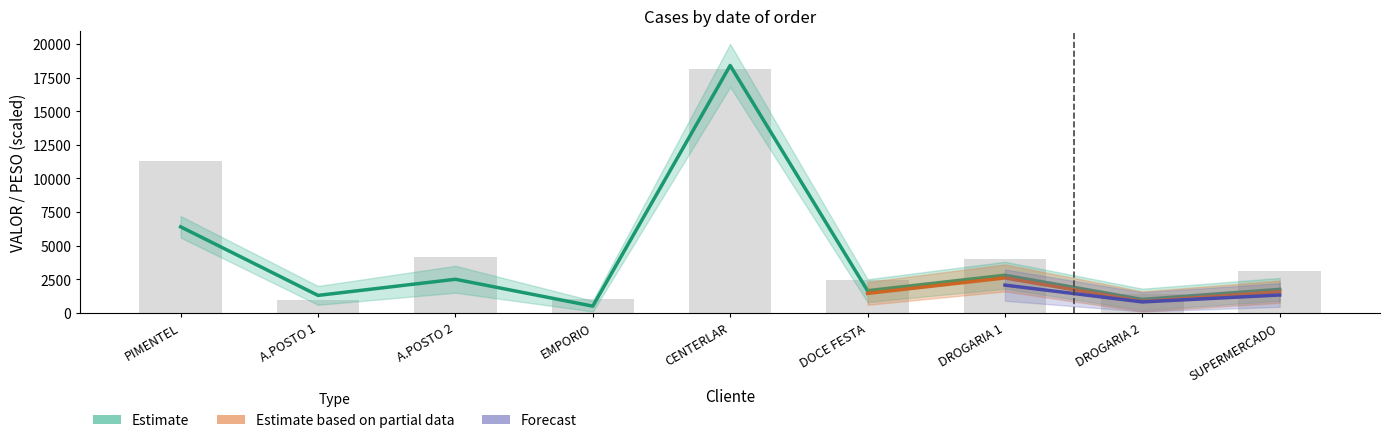

What is the maximum value shown in the chart?

18400.0